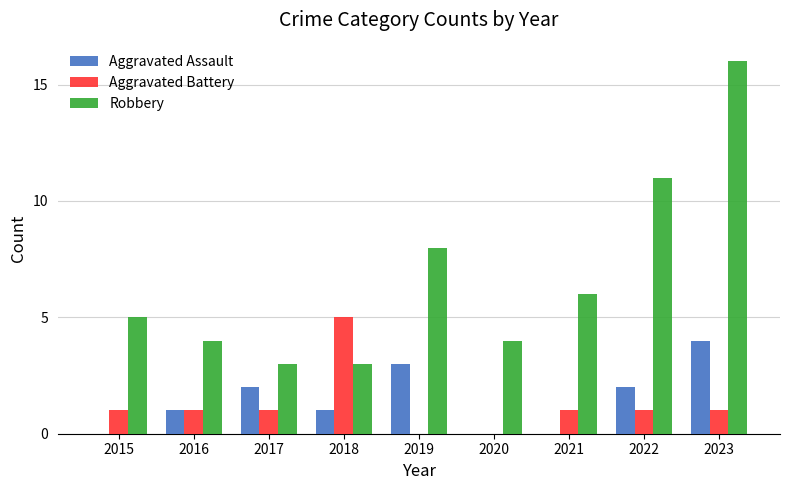

How many series are shown in this chart?

3